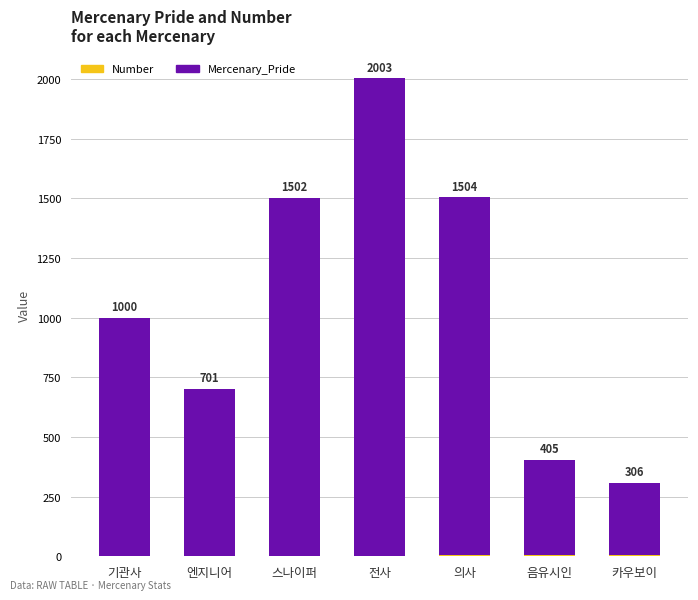

What is the total value across all series at 스나이퍼?

1502